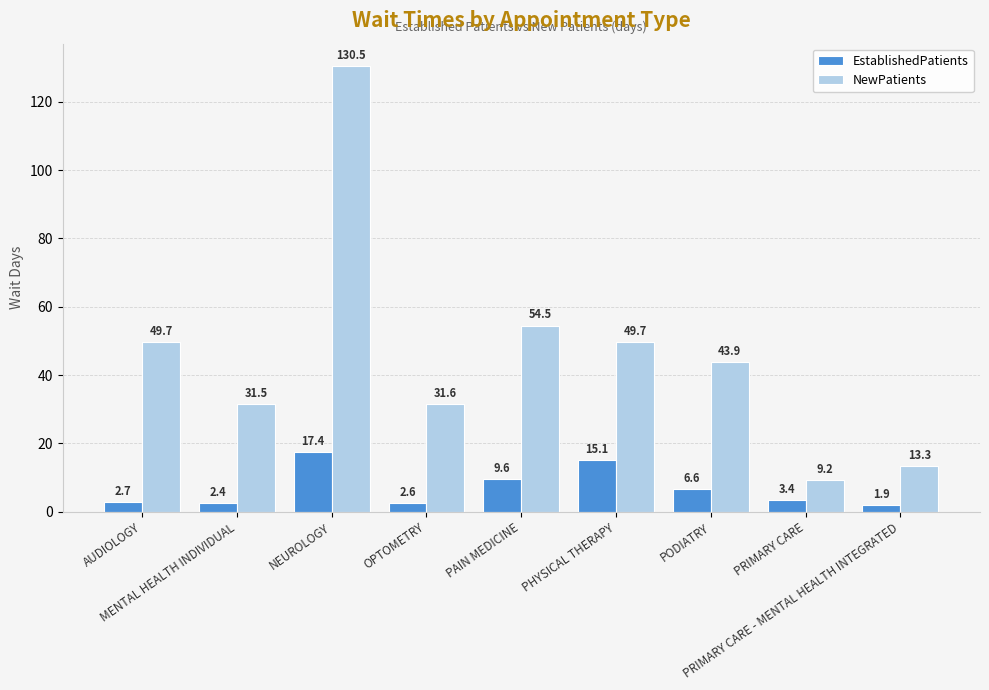

Is the value of NewPatients at PAIN MEDICINE greater than the value of EstablishedPatients at PHYSICAL THERAPY?

Yes